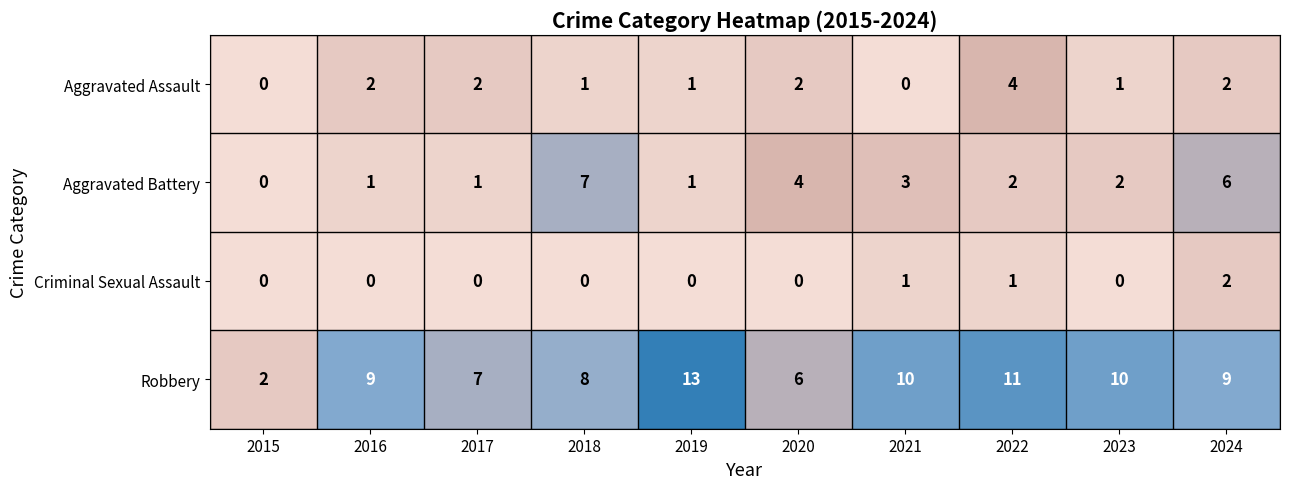

Count the Aggravated Battery values in the range 1 to 4.

7